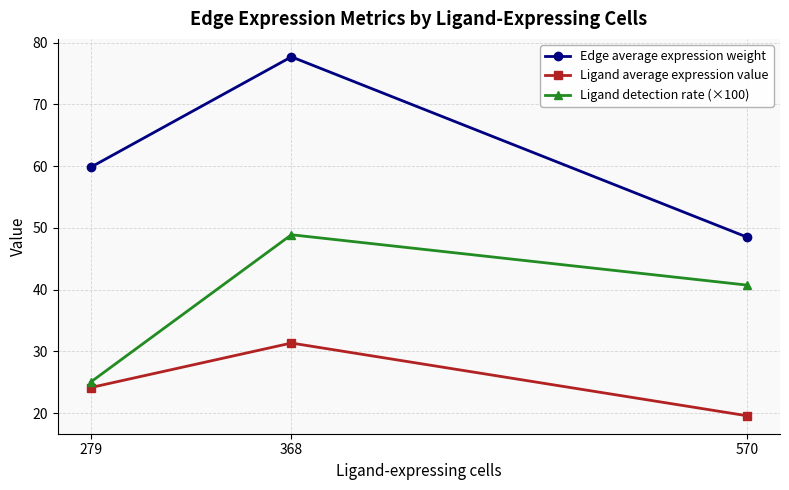

Reading left to right, list all the values displayed in this chart.

Edge average expression weight: 279=59.8	368=77.7	570=48.5
Ligand average expression value: 279=24.1	368=31.3	570=19.6
Ligand detection rate (×100): 279=25.0	368=48.9	570=40.7